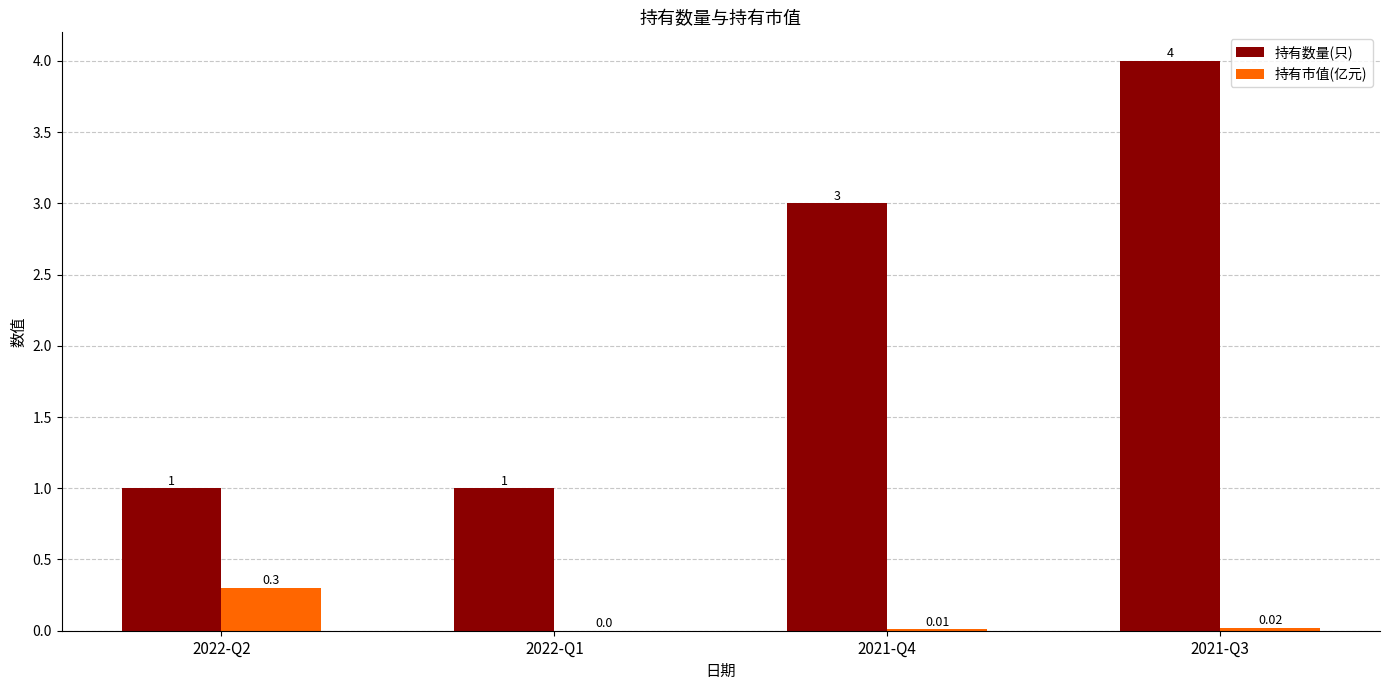

Which series has the largest total across all categories?

持有数量(只)